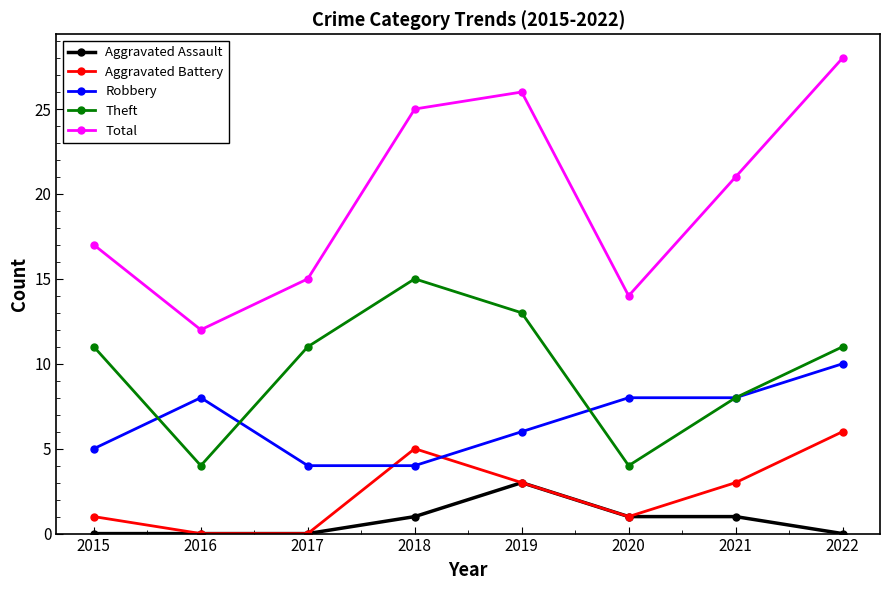

Reading right to left, extract all data points from this chart.

Aggravated Assault: 0	1	1	3	1	0	0	0
Aggravated Battery: 6	3	1	3	5	0	0	1
Robbery: 10	8	8	6	4	4	8	5
Theft: 11	8	4	13	15	11	4	11
Total: 28	21	14	26	25	15	12	17